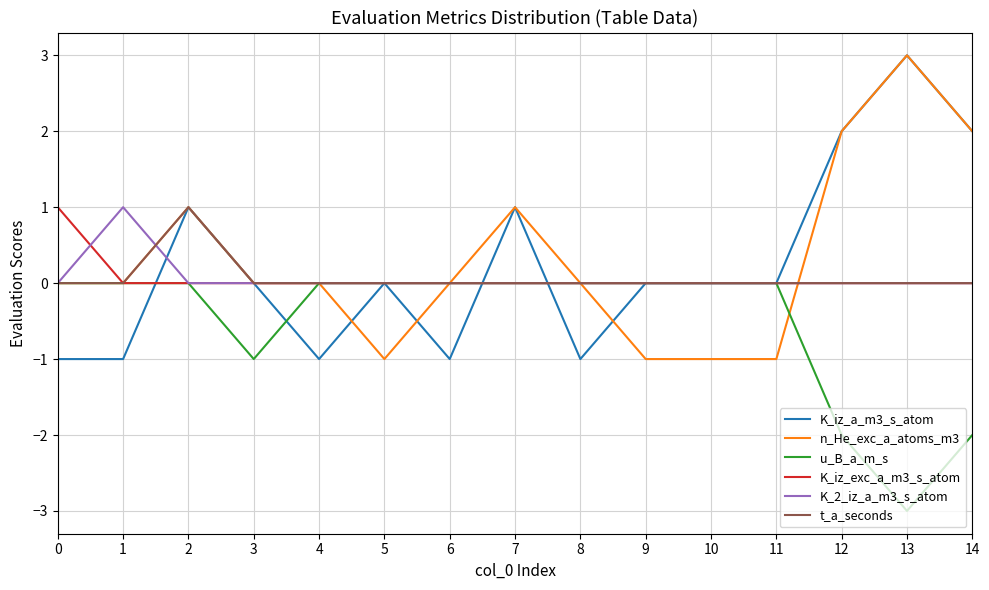

Reading left to right, list all the values displayed in this chart.

K_iz_a_m3_s_atom: -1	-1	1	0	-1	0	-1	1	-1	0	0	0	2	3	2
n_He_exc_a_atoms_m3: 0	0	1	0	0	-1	0	1	0	-1	-1	-1	2	3	2
u_B_a_m_s: 0	0	0	-1	0	0	0	0	0	0	0	0	-2	-3	-2
K_iz_exc_a_m3_s_atom: 1	0	0	0	0	0	0	0	0	0	0	0	0	0	0
K_2_iz_a_m3_s_atom: 0	1	0	0	0	0	0	0	0	0	0	0	0	0	0
t_a_seconds: 0	0	1	0	0	0	0	0	0	0	0	0	0	0	0